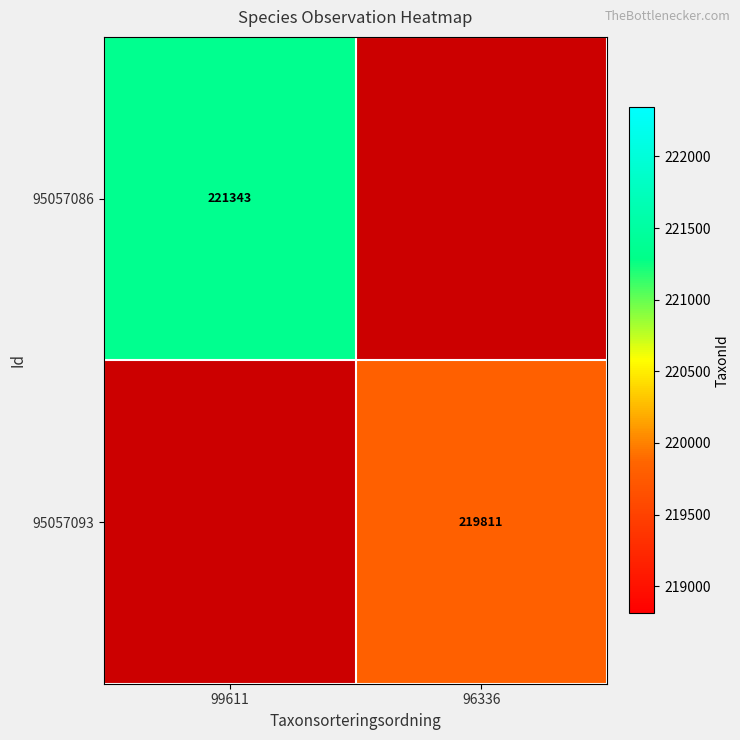

True or false: 95057093 has a value of 112002 at 96336.

False